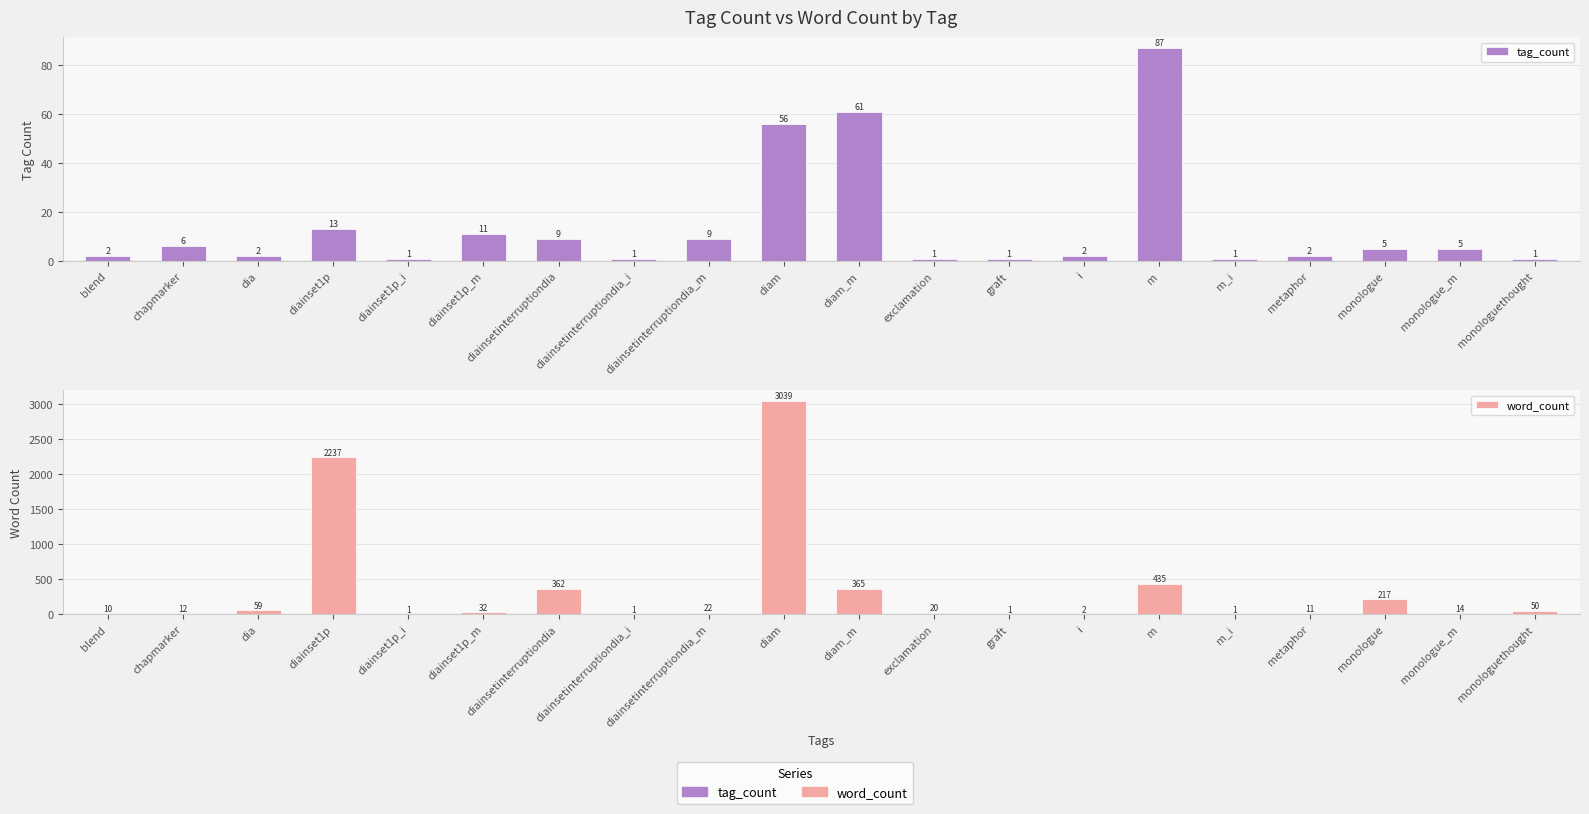

List the labels in order of word_count value, smallest first.

diainset1p_i, diainsetinterruptiondia_i, graft, m_i, i, blend, metaphor, chapmarker, monologue_m, exclamation, diainsetinterruptiondia_m, diainset1p_m, monologuethought, dia, monologue, diainsetinterruptiondia, diam_m, m, diainset1p, diam